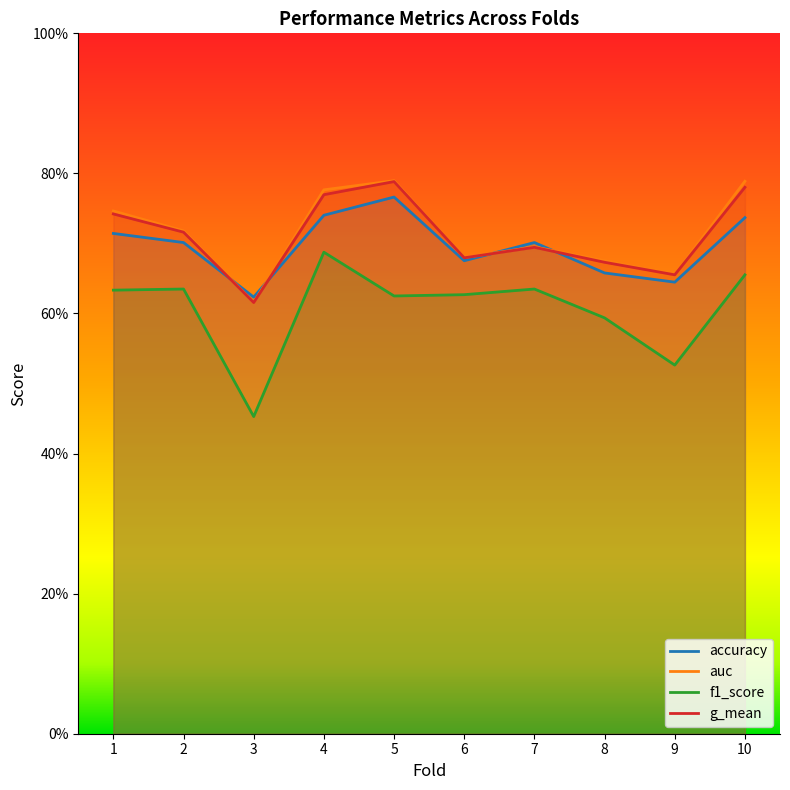

What is the maximum value for accuracy?

0.8